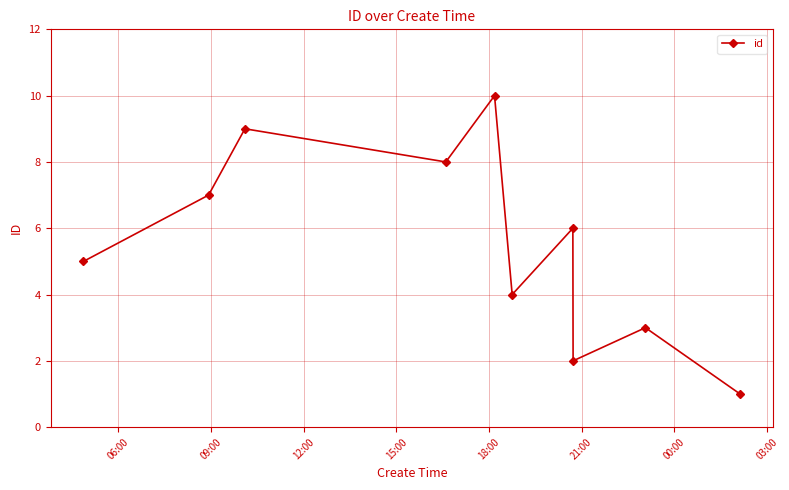

True or false: the data has more than 2 interior local peaks.

True